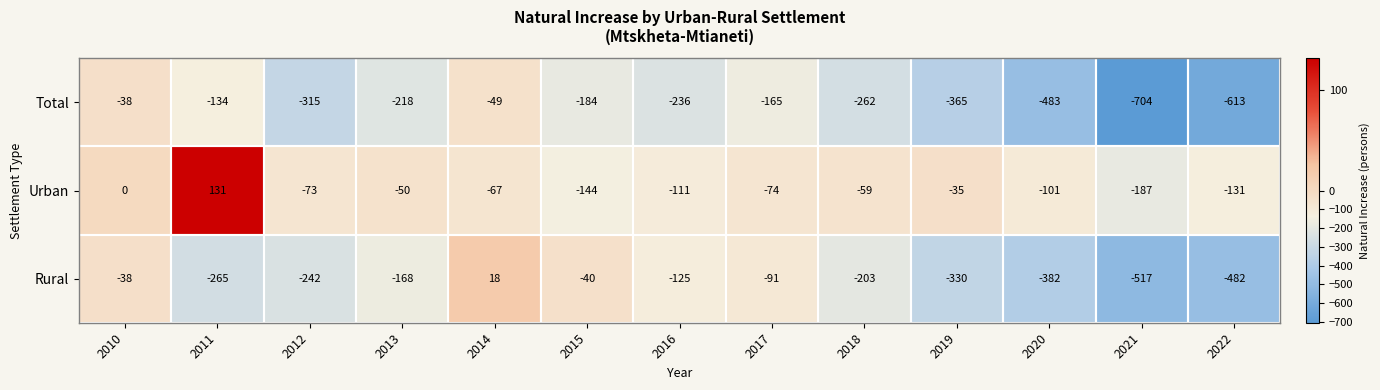

What is the total value across all series at 2013?

-436